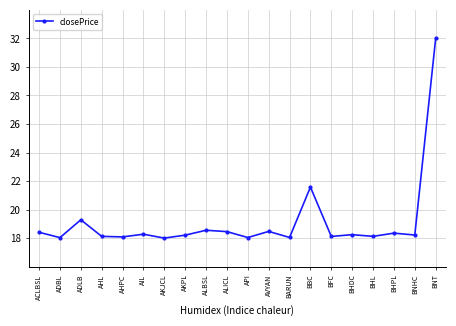

What is the difference between the maximum and second lowest values?

14.0